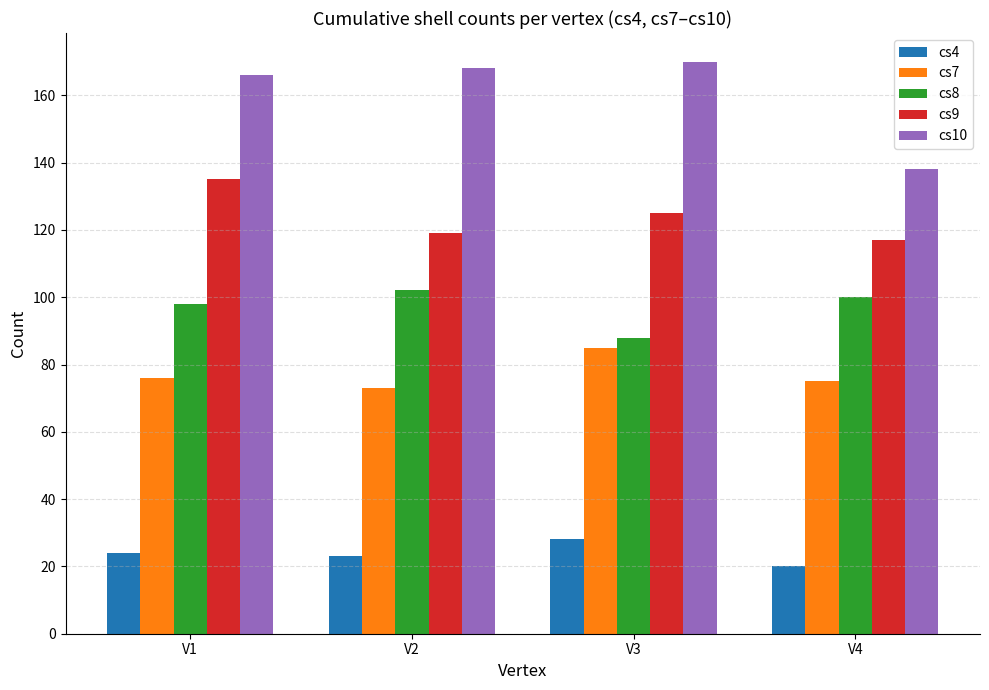

Count the number of data series in this chart.

5